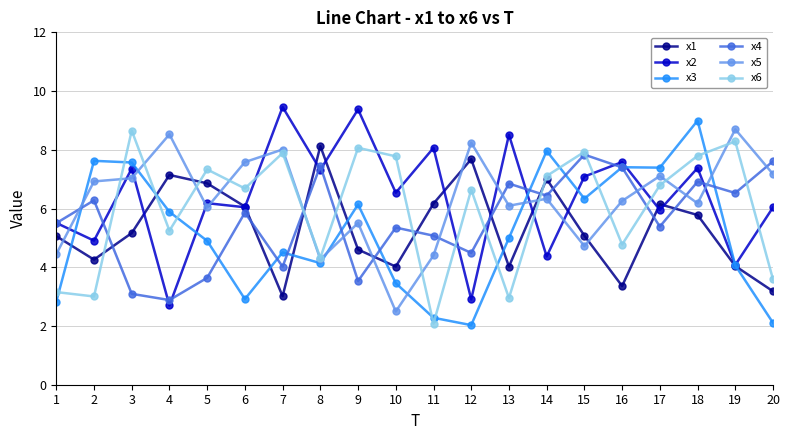

Which series ends up on top after the final intersection of x6 and x2?

x2